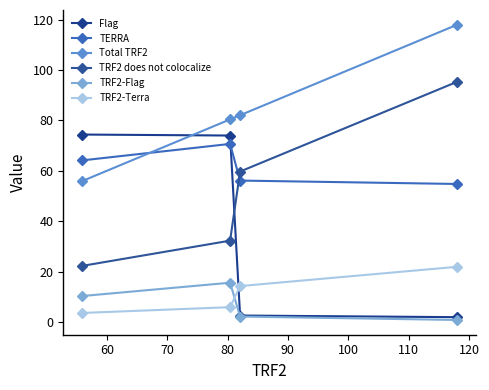

How many distinct data groups are displayed?

6